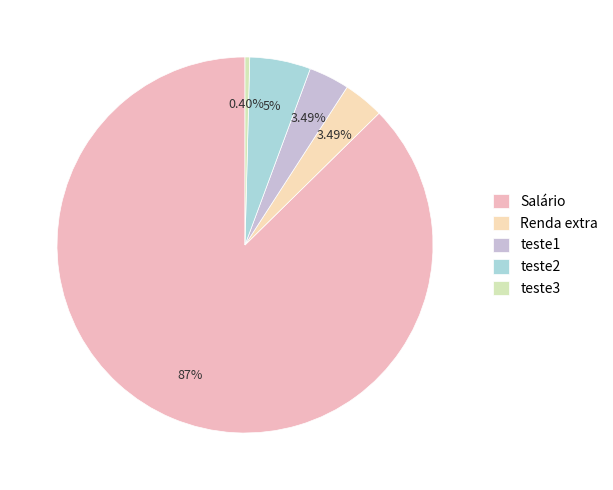

Between teste2 and Renda extra, which is larger?

teste2